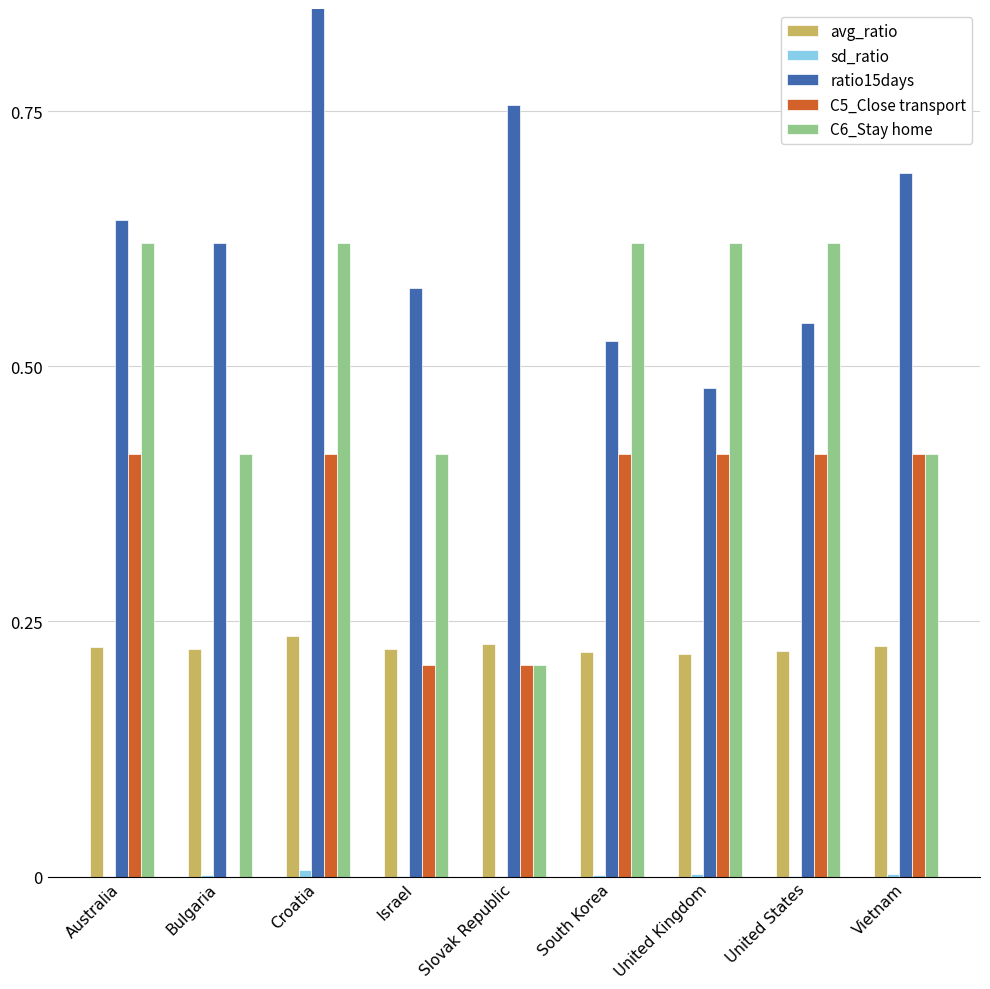

Does the chart contain stacked bars?

No